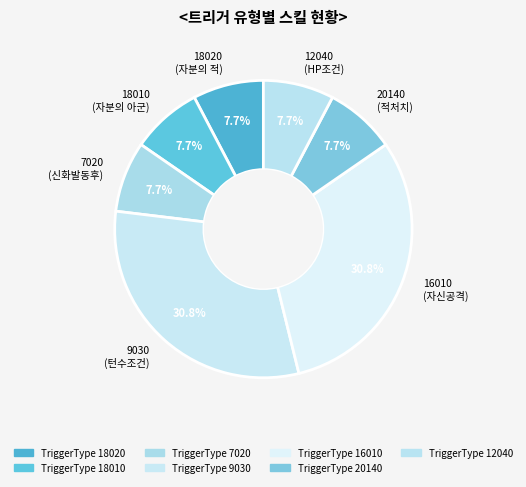

Is there any slice that represents more than half of the pie?

No